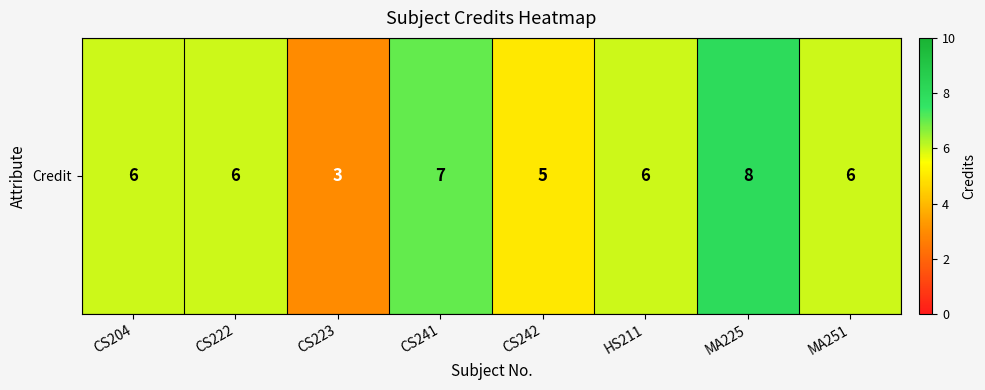

What is the average value?

6